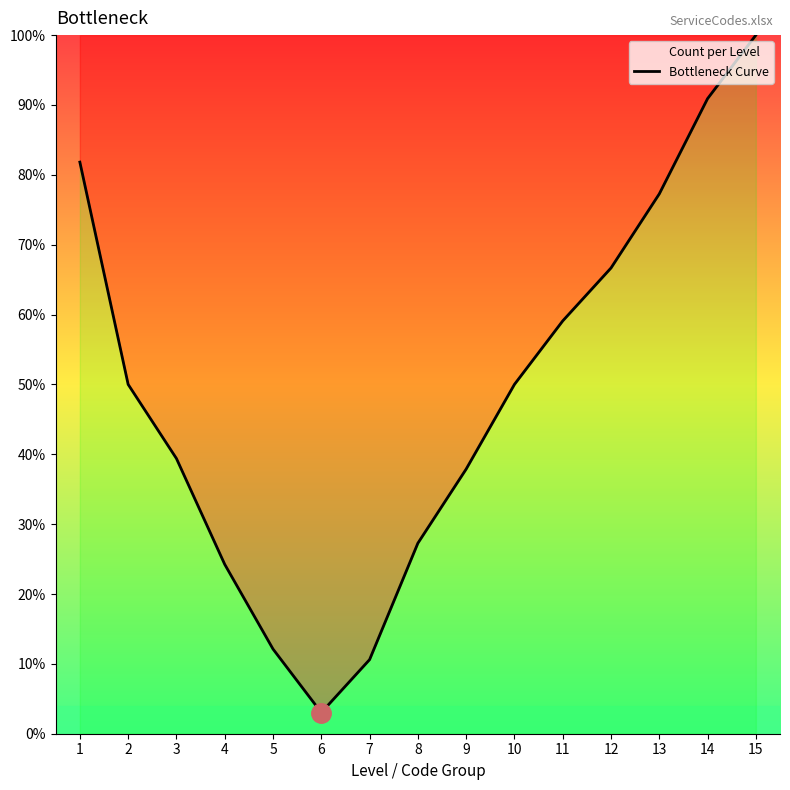

What is the average value?

0.5